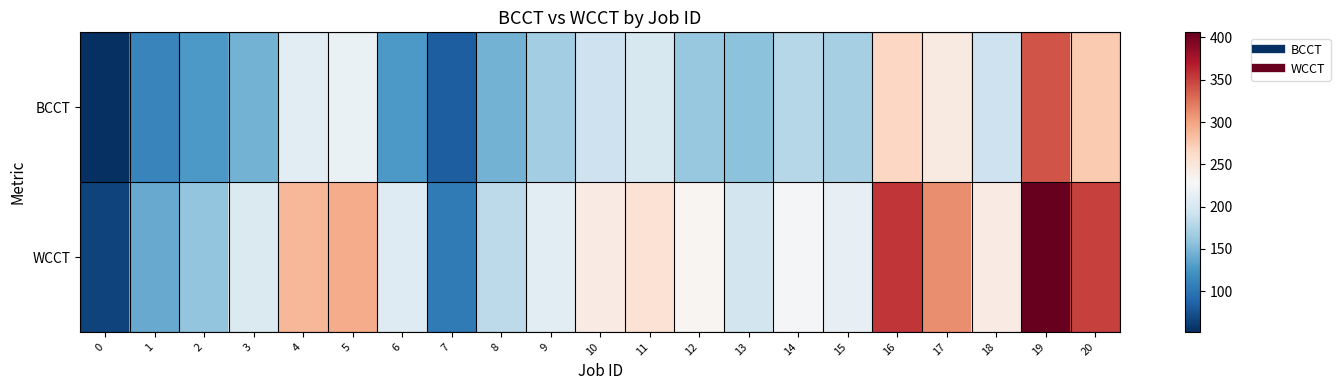

Reading left to right, transcribe all the data shown in this chart.

BCCT: 0=52	1=112	2=127	3=146	4=211	5=217	6=128	7=83	8=145	9=168	10=193	11=201	12=162	13=156	14=179	15=170	16=265	17=245	18=193	19=341	20=276
WCCT: 0=65	1=140	2=159	3=204	4=288	5=295	6=206	7=104	8=182	9=211	10=243	11=255	12=233	13=196	14=225	15=214	16=355	17=311	18=243	19=406	20=350